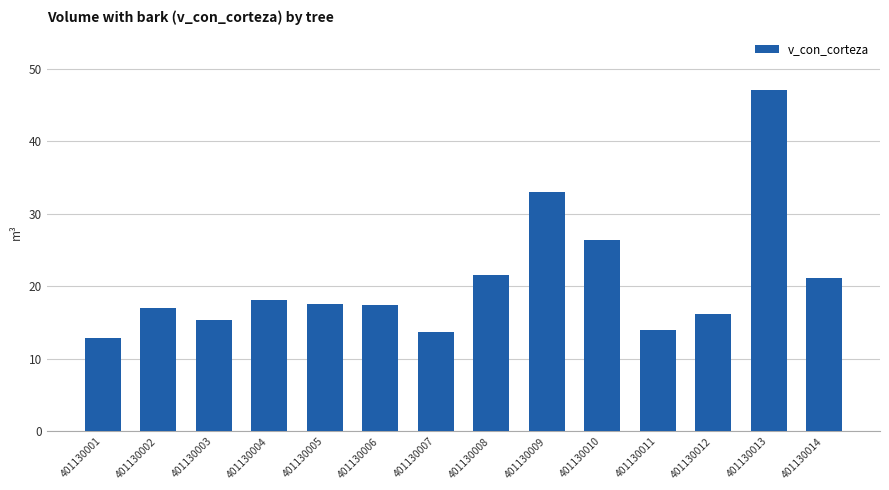

Between 401130014 and 401130005, which is larger?

401130014